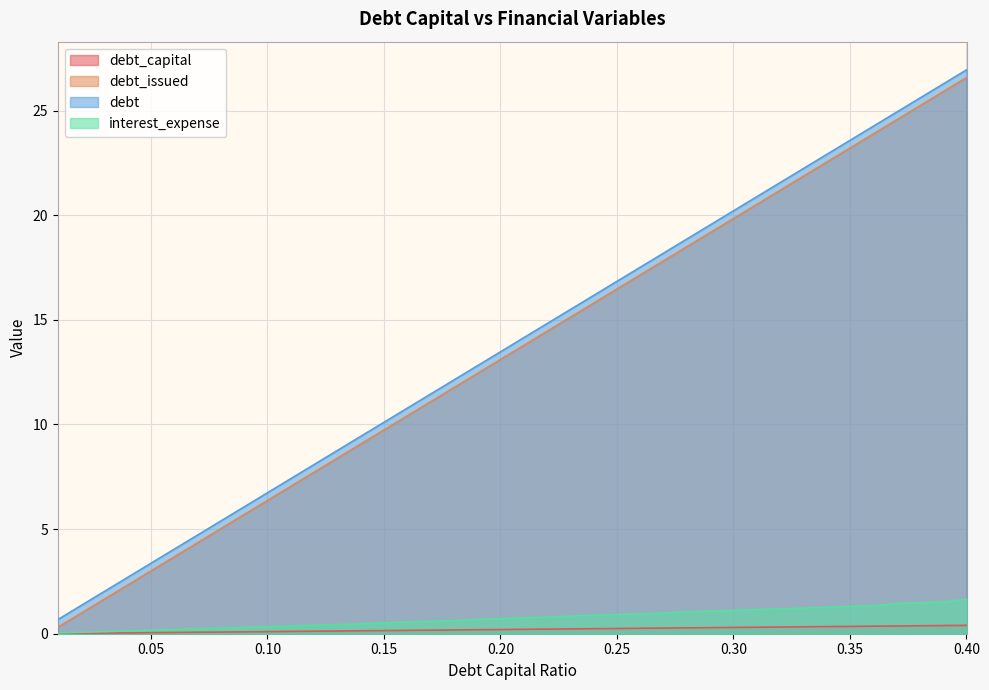

What is the value of the debt_capital point at the 16th from the left?

0.2